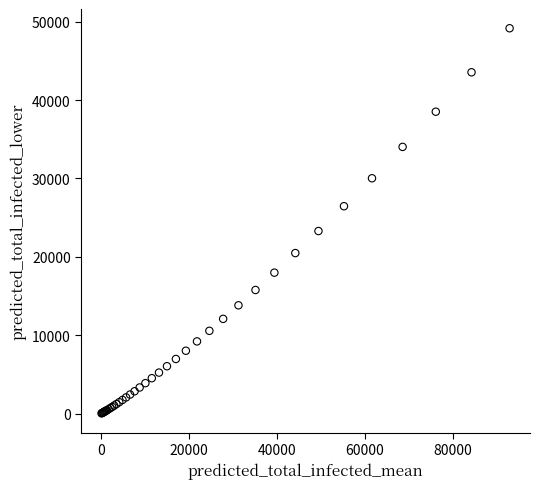

What Y value in the scatter plot is closest to 24604?

23302